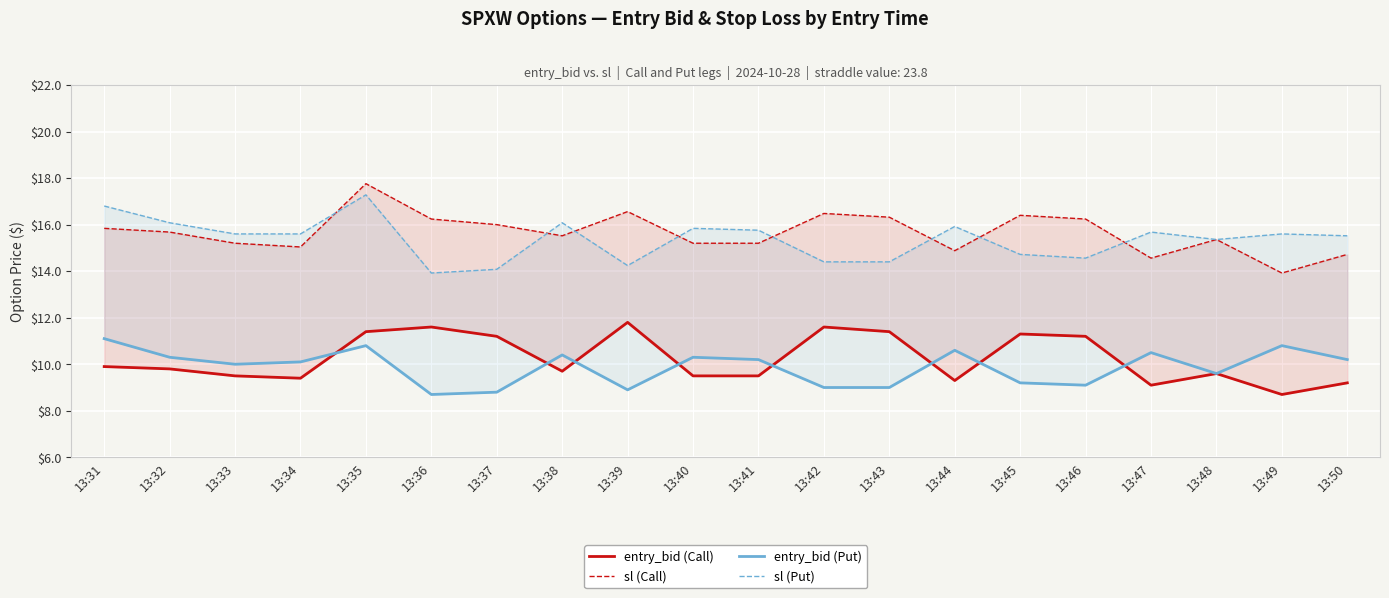

Read the sl (Put) value at 13:31.

16.8